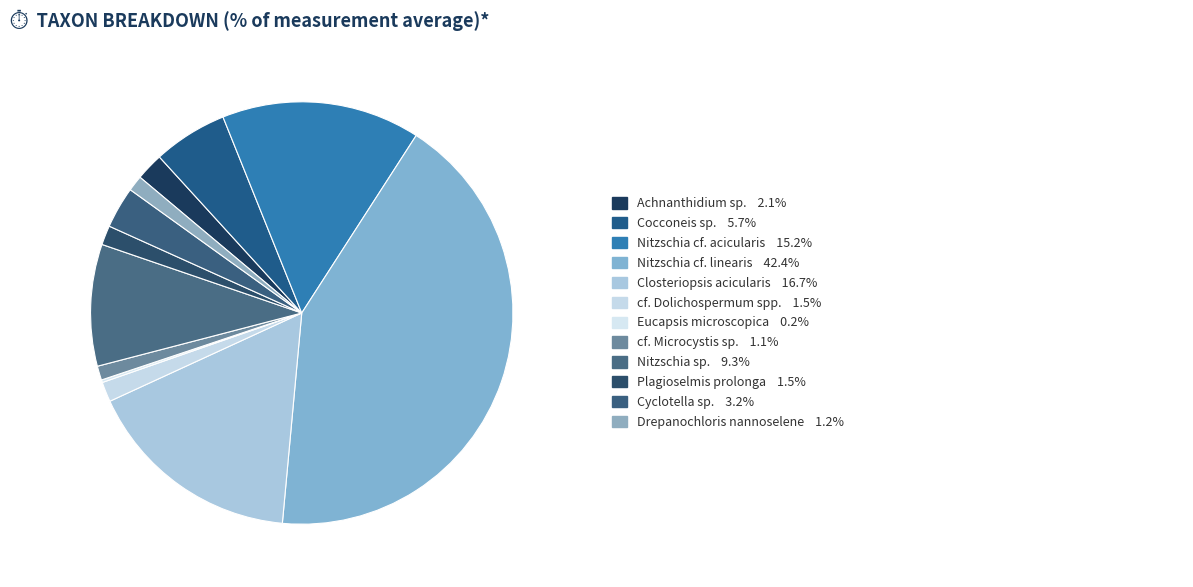

How many segments does this pie chart have?

12